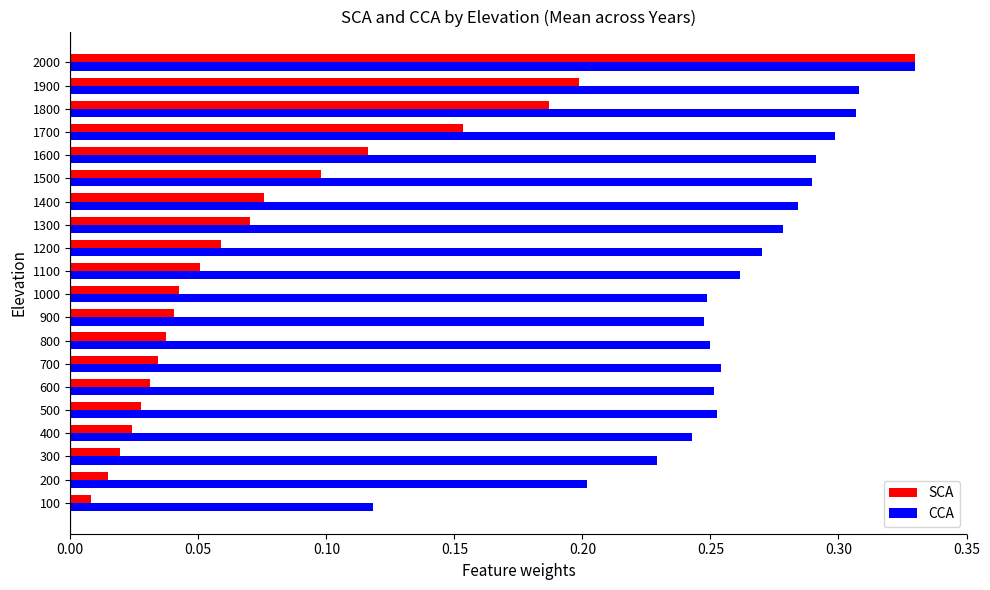

Where is CCA nearest to the value 0?

100